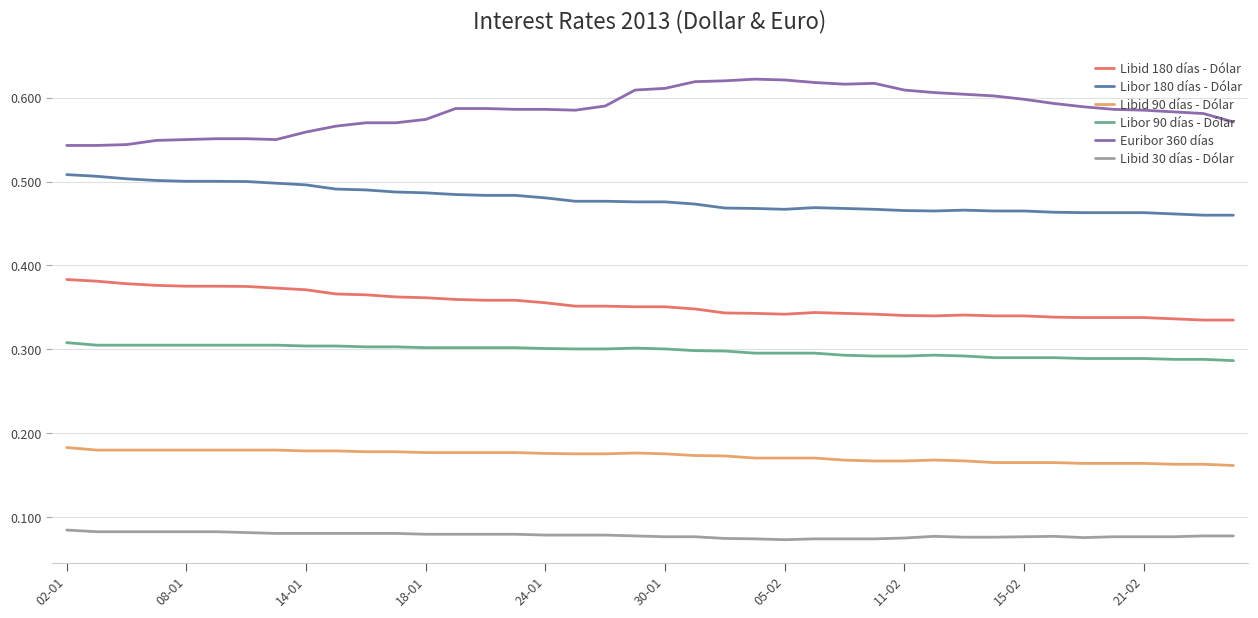

Which series has the largest total across all categories?

Euribor 360 días